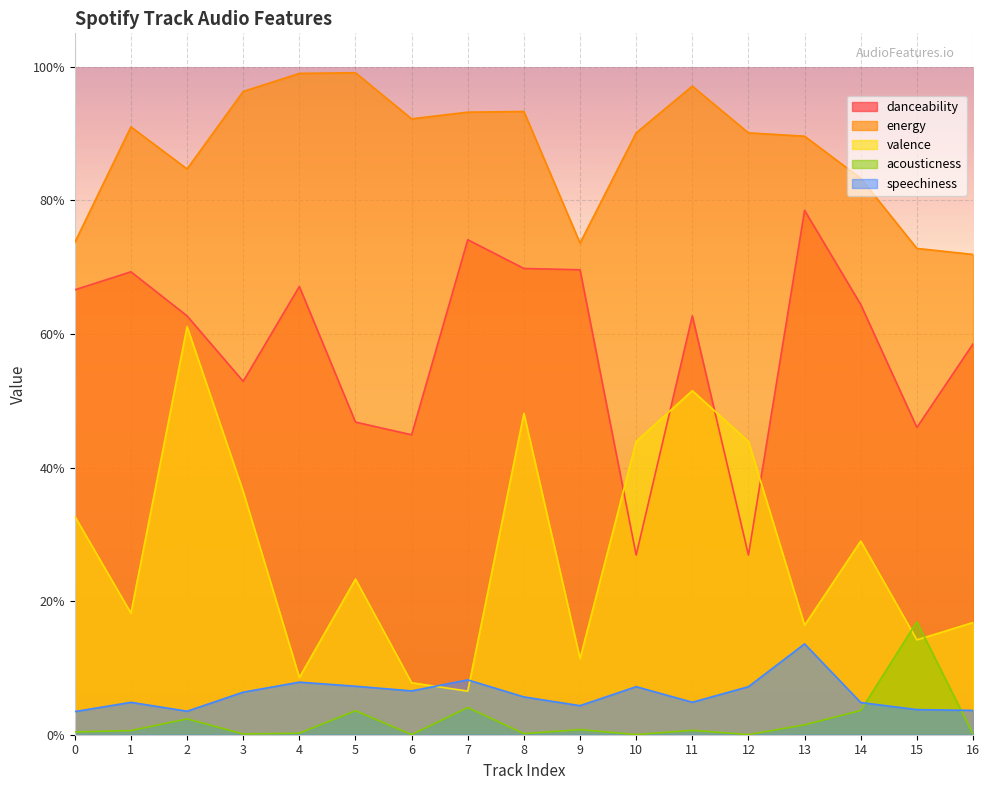

How many distinct data groups are displayed?

5